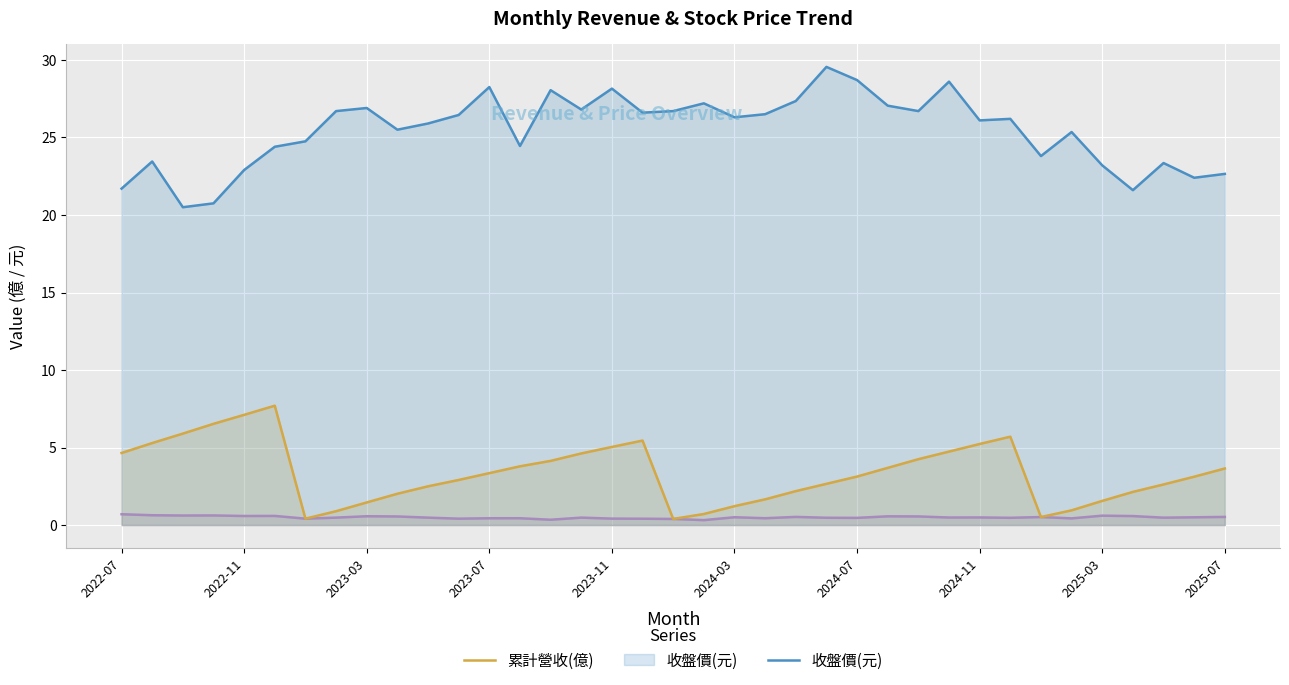

What is the greatest value displayed?

29.6